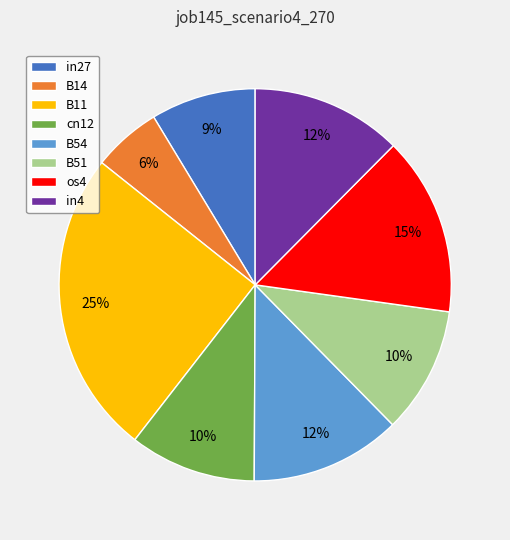

To the nearest percent, what portion does in4 represent?

12%